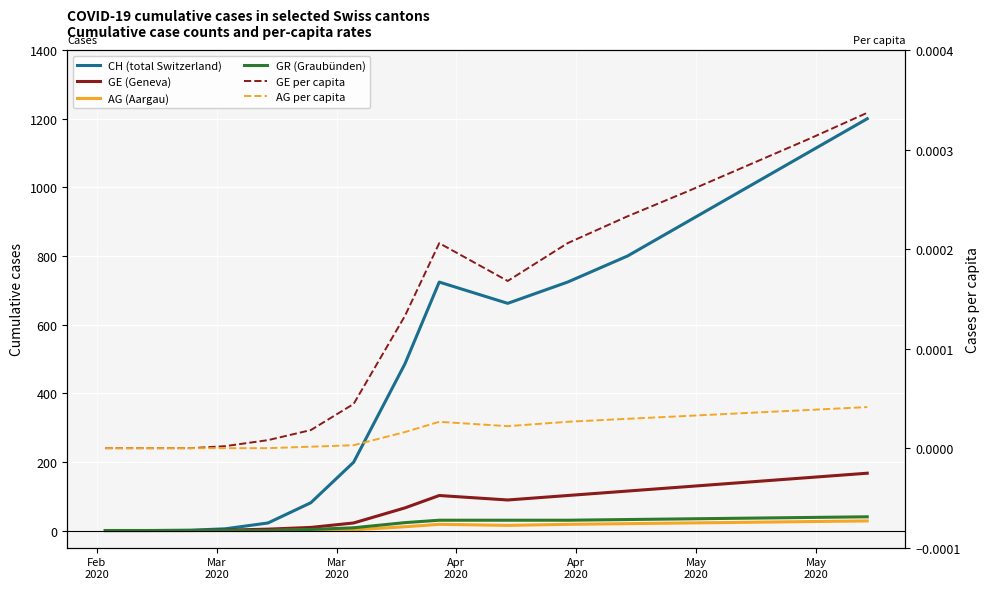

Count the number of data series in this chart.

6